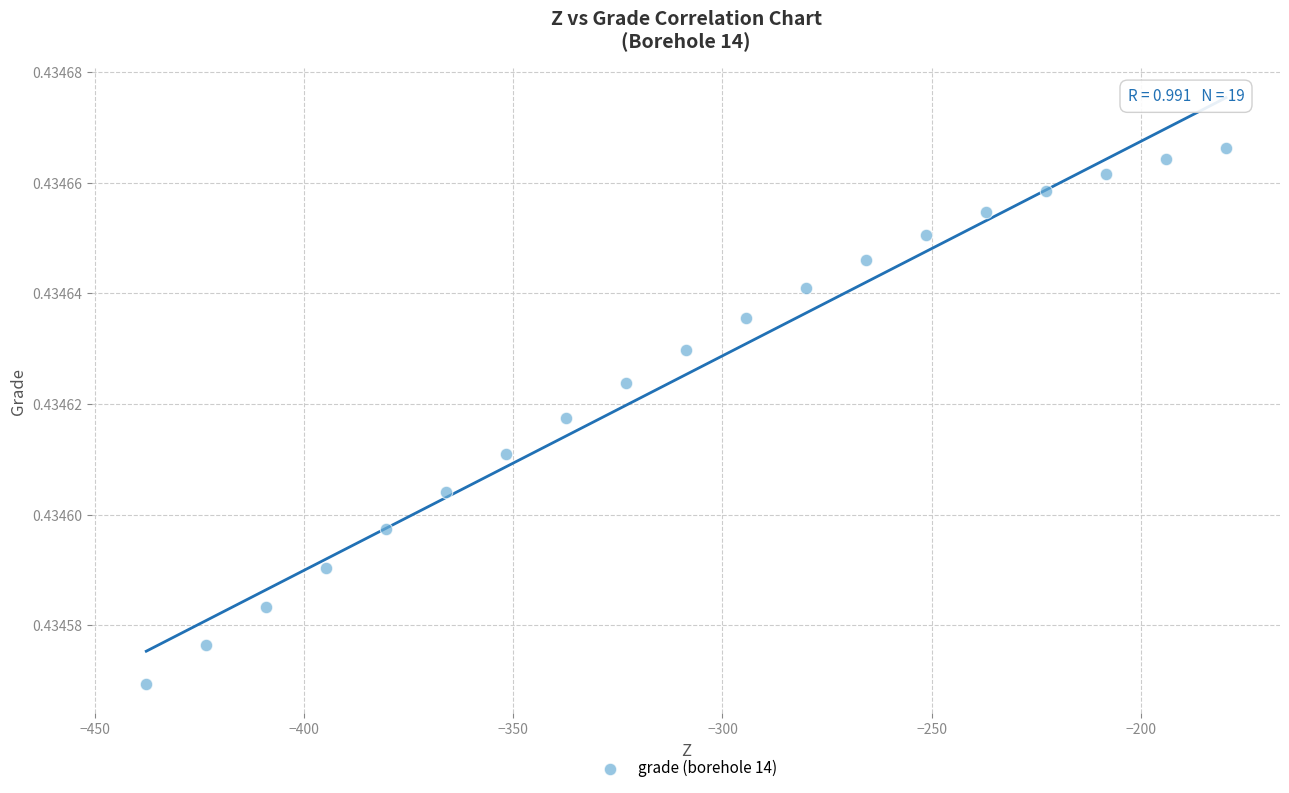

What is the range of X values (max minus min)?

258.1